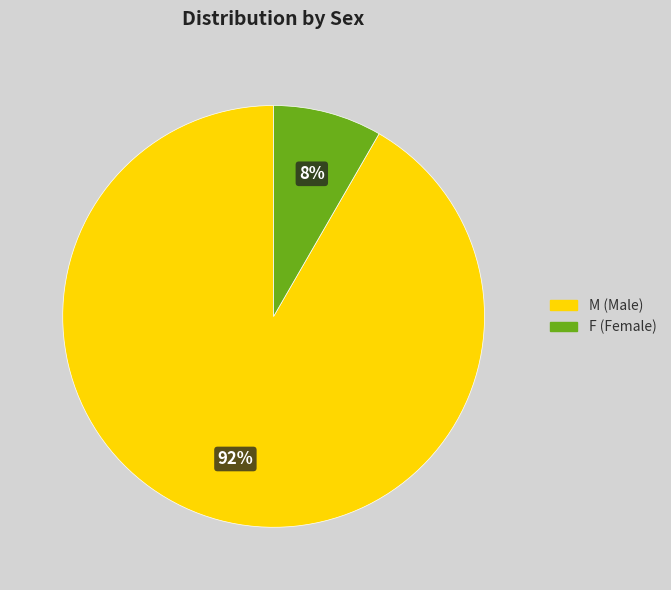

To the nearest percent, what percentage of the pie is F?

8%